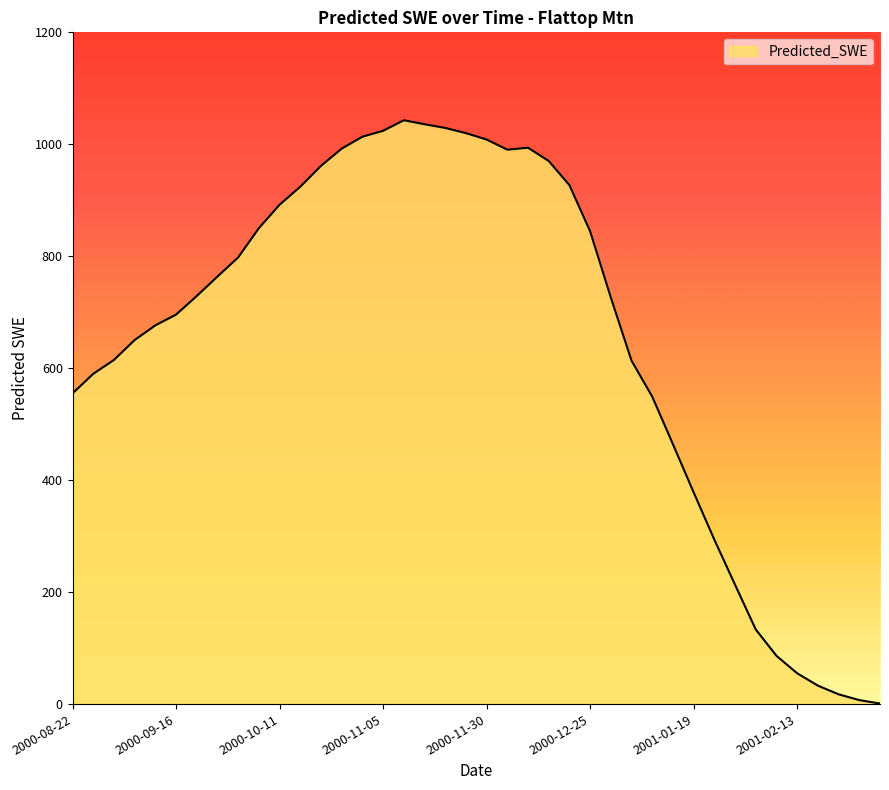

What is the maximum value shown in the chart?

1042.9